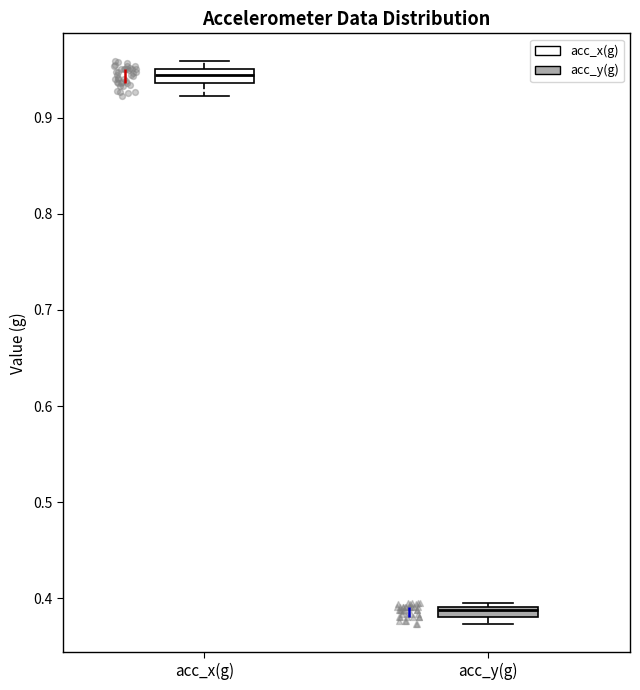

Where is the upper edge of the box for acc_y(g) on the y-axis? The values are not printed on the chart, so give them approximately, as read against the axis.

0.39